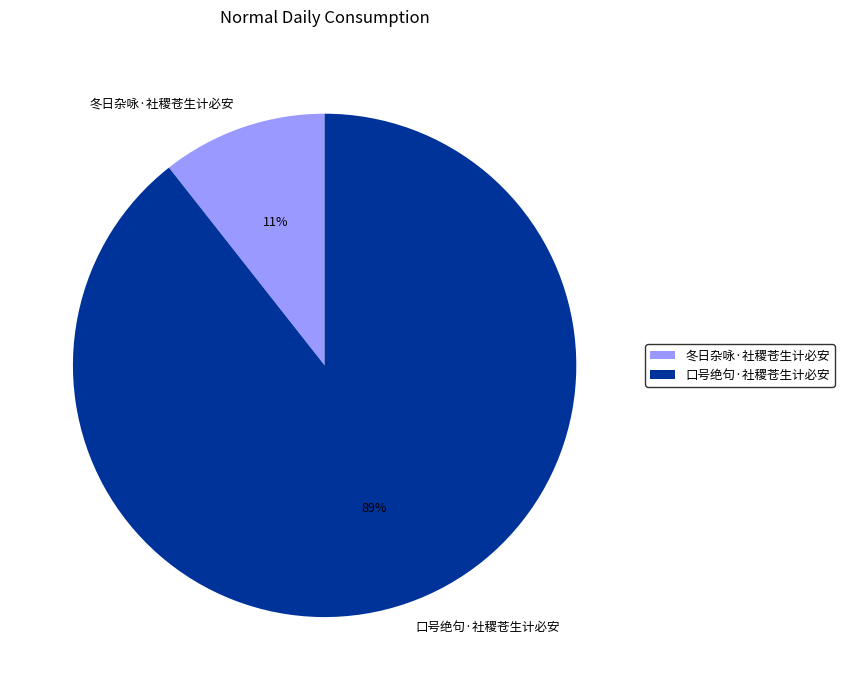

Which slice is the smallest?

冬日杂咏·社稷苍生计必安